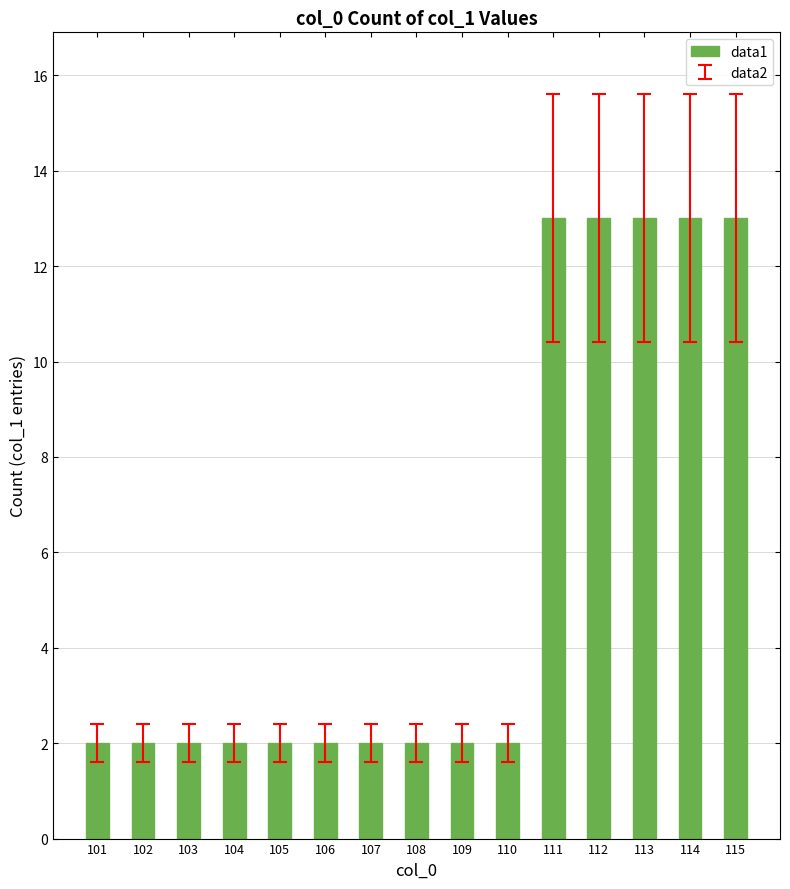

The chart shows a value of 2 at 106. True or false?

True